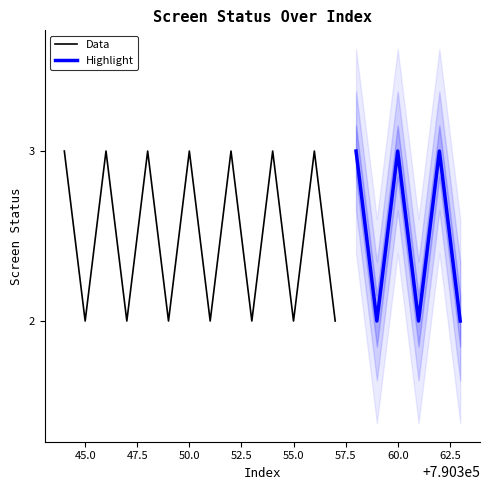

What is the average value?

2